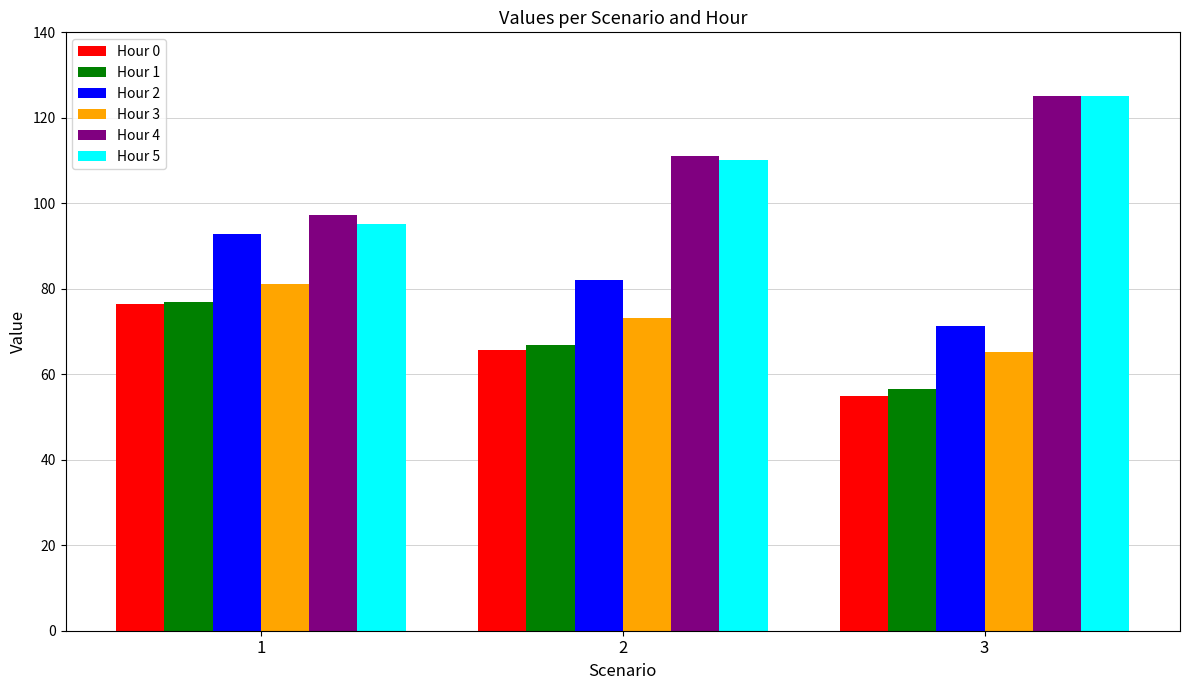

At which category is the sum across all series the highest?

1